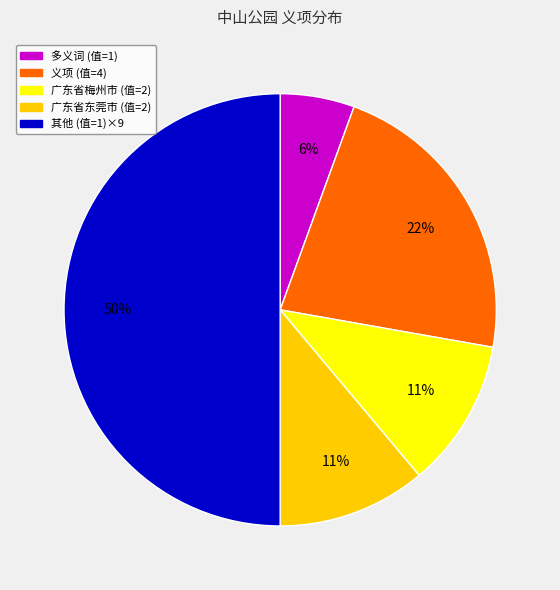

To the nearest percent, what is the difference between the largest and smallest slice percentages?

44%